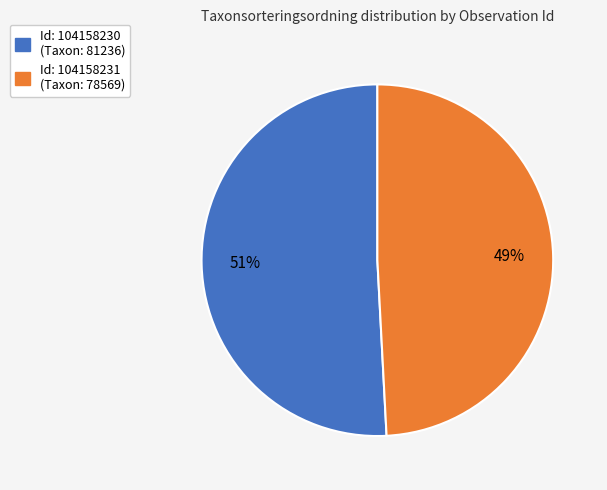

Is there any slice that represents more than half of the pie?

Yes